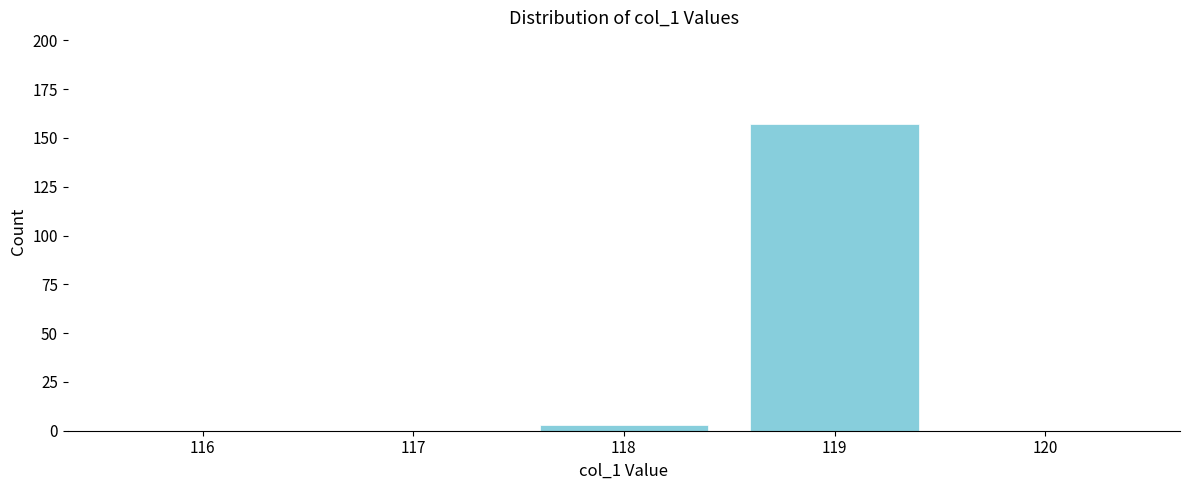

Reading left to right, list all the values displayed in this chart.

116=0	117=0	118=3	119=157	120=0